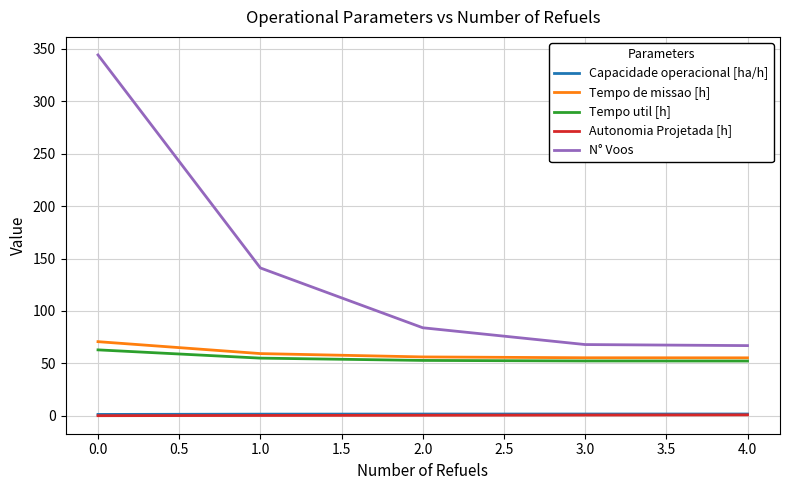

True or false: Tempo de missao [h] and Autonomia Projetada [h] cross at least once.

False